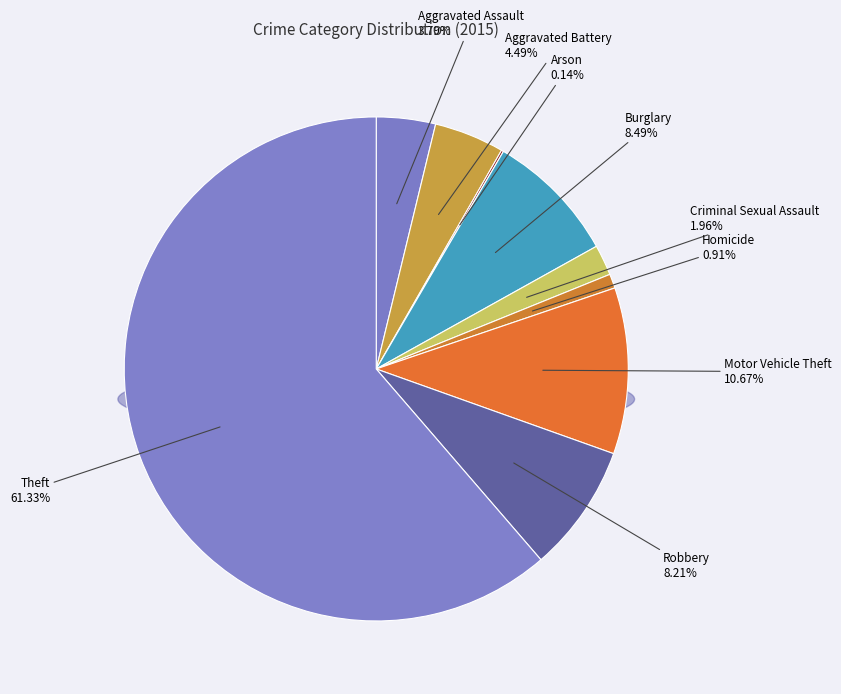

What is the smallest slice in the pie chart?

Arson